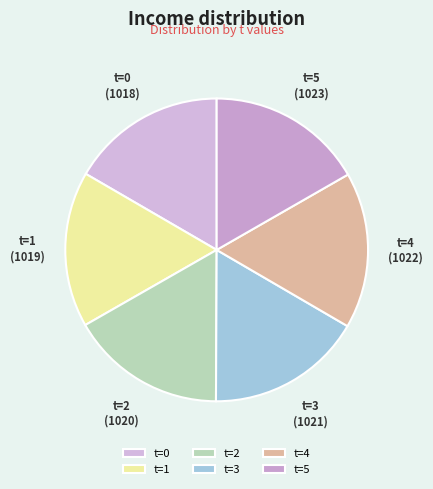

The t=4 slice represents 7% of the pie. True or false?

False